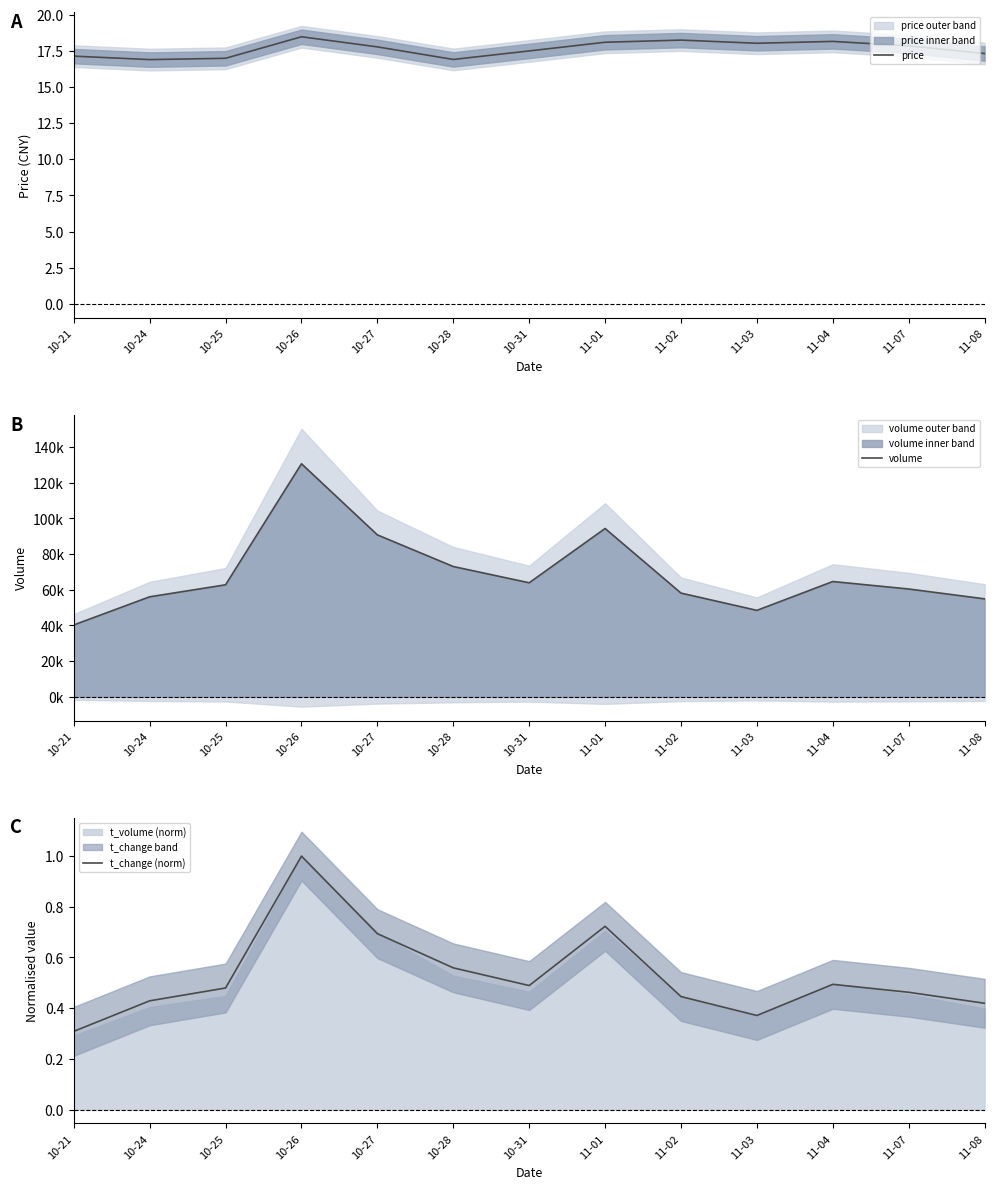

At which label is t_change (norm) closest to 0?

10-21